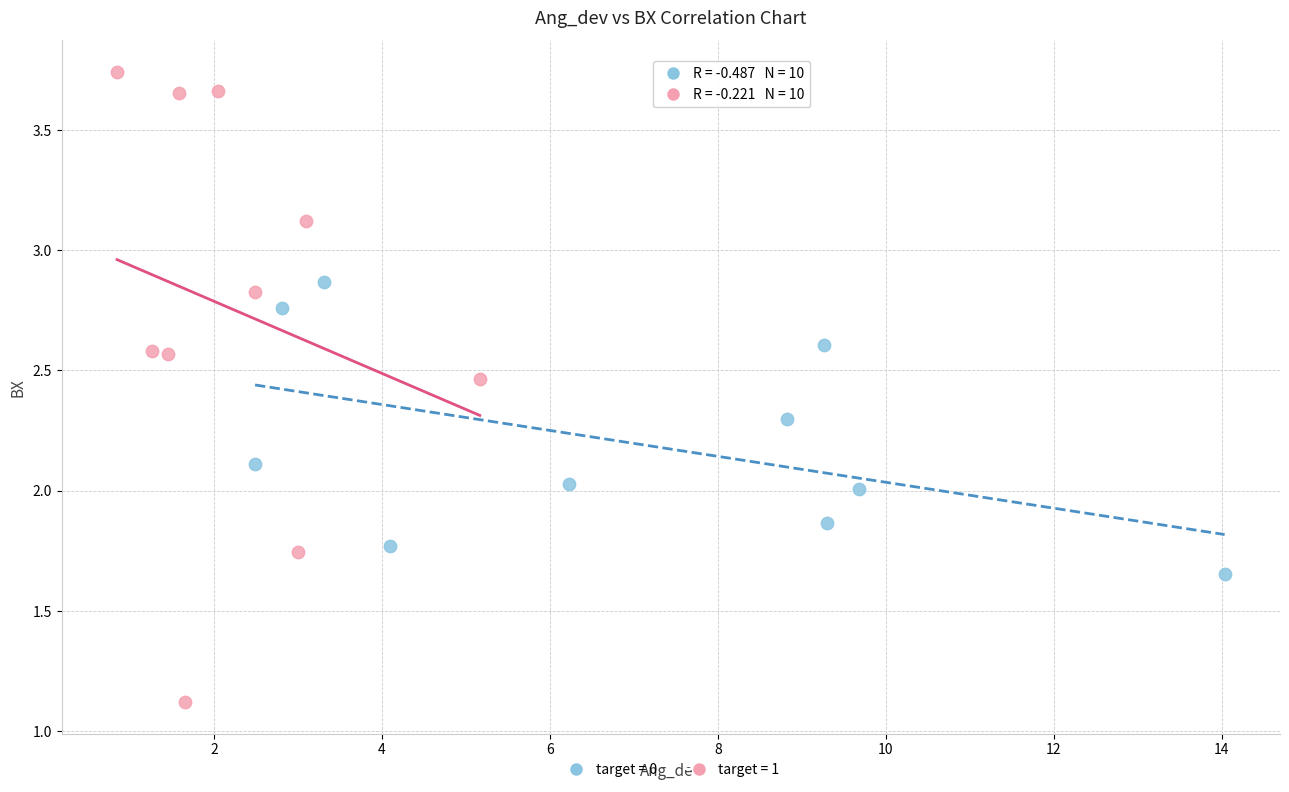

Which series has the largest Y range (max minus min)?

target = 1